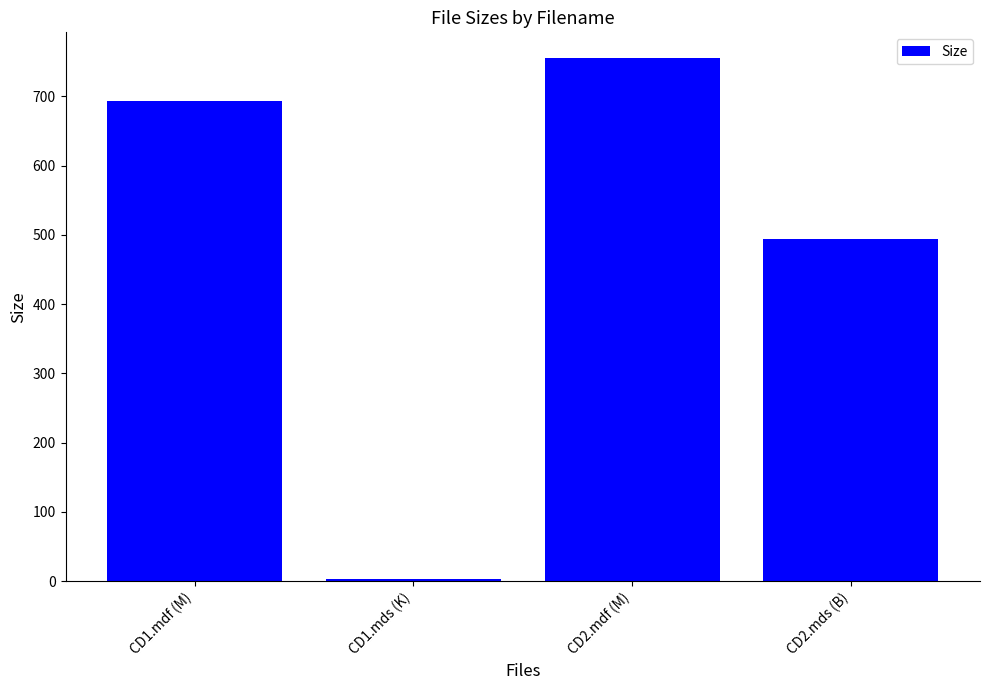

Where is the data nearest to the value 378?

CD2.mds (B)